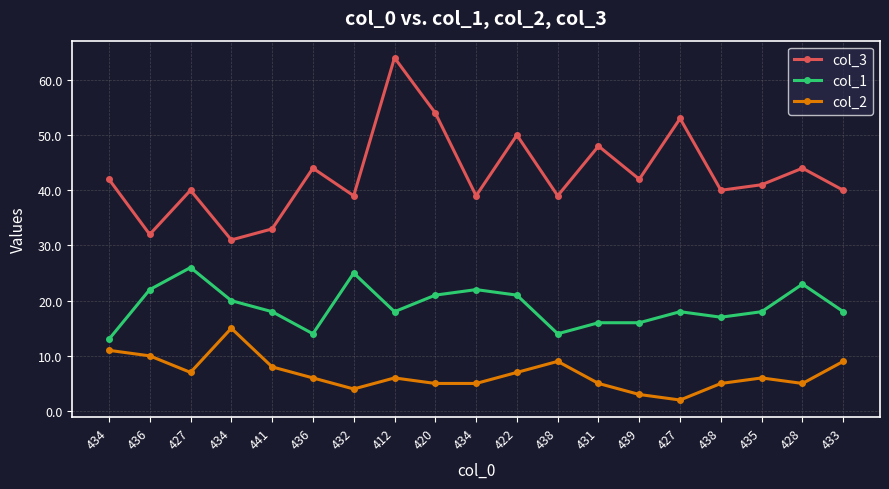

Reading left to right, transcribe all the data shown in this chart.

col_3: 42	32	40	31	33	44	39	64	54	39	50	39	48	42	53	40	41	44	40
col_1: 13	22	26	20	18	14	25	18	21	22	21	14	16	16	18	17	18	23	18
col_2: 11	10	7	15	8	6	4	6	5	5	7	9	5	3	2	5	6	5	9